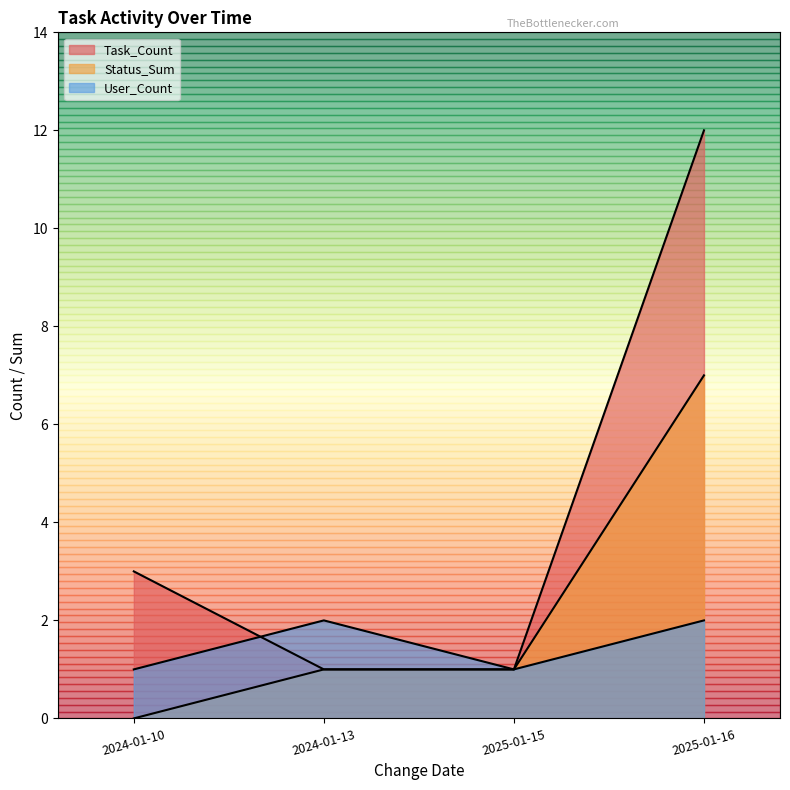

What is the maximum value for Status_Sum?

7